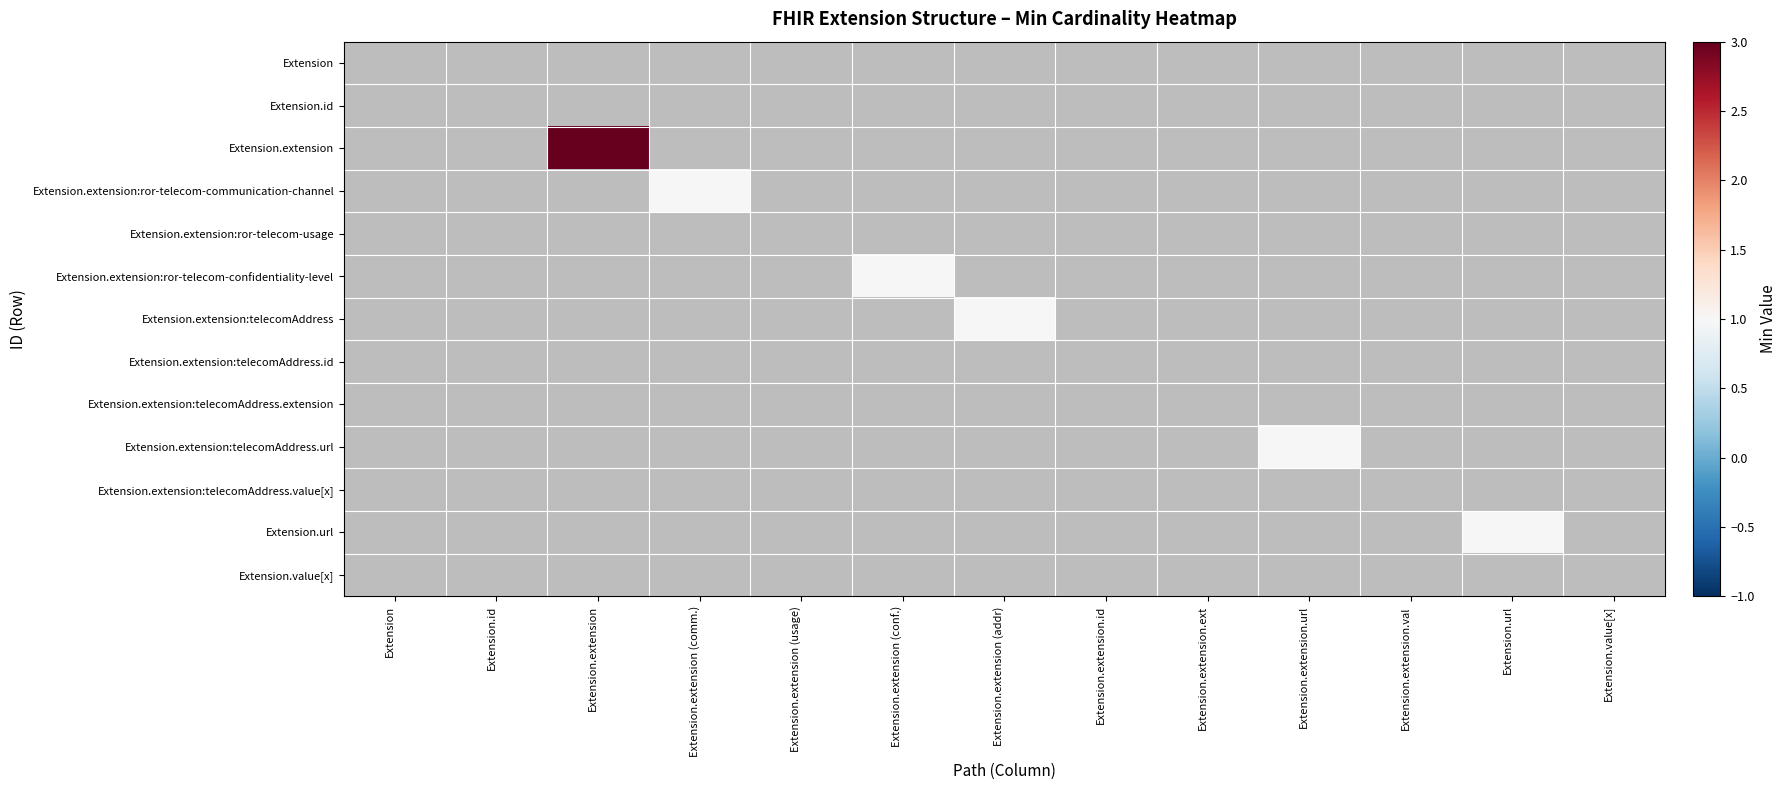

How many series are shown in this chart?

13